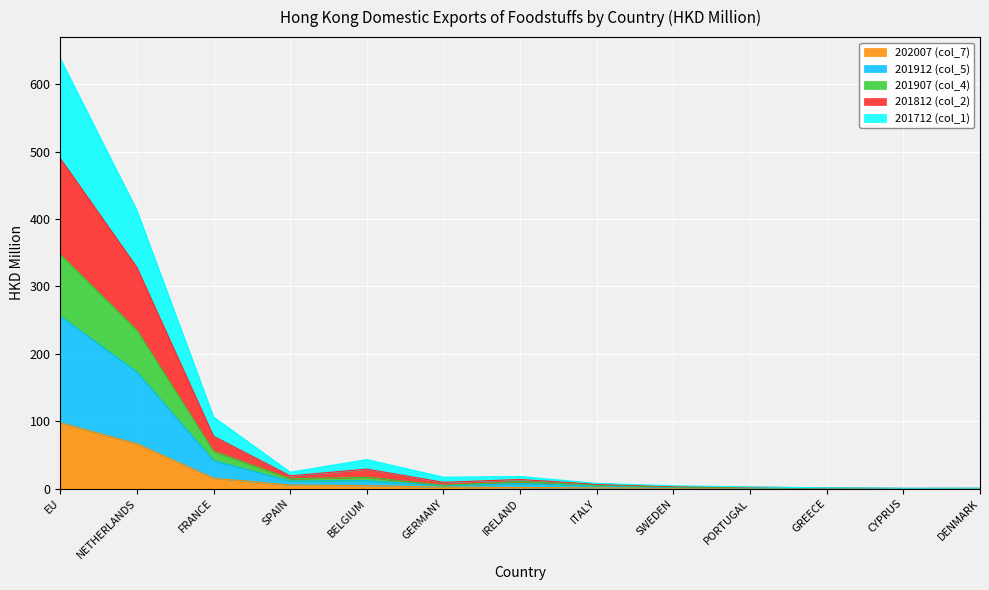

True or false: 201912 (col_5) and 201712 (col_1) intersect in this chart.

False